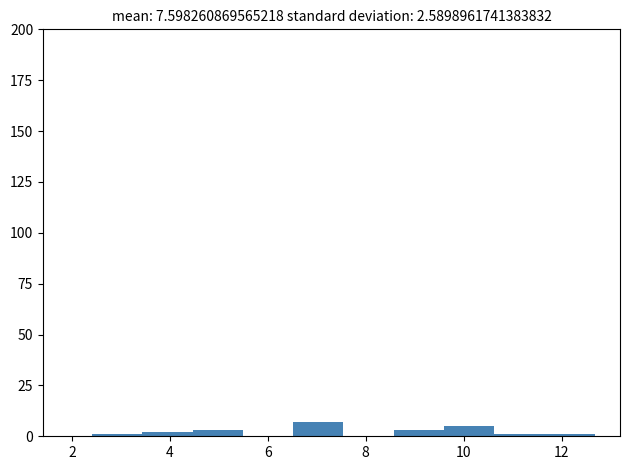

Reading left to right, list every bar in this chart as the range it spans on the x-axis followed by its height. Neither the bar edges nor the heights are printed on the chart, so give them approximately, as read against the axes.

2.4 to 3.4: under 5
3.4 to 4.4: under 5
4.4 to 5.4: under 5
5.4 to 6.6: 0
6.6 to 7.6: 5
7.6 to 8.6: 0
8.6 to 9.6: under 5
9.6 to 10.6: 5
10.6 to 11.6: under 5
11.6 to 12.6: under 5